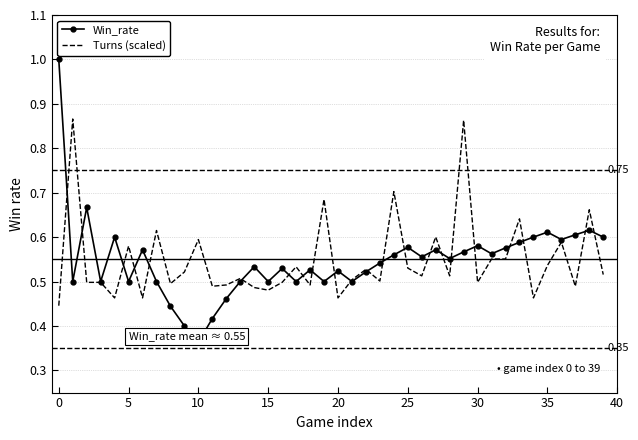

Rank the series by their maximum value, from highest to lowest.

Win_rate, Turns (scaled)